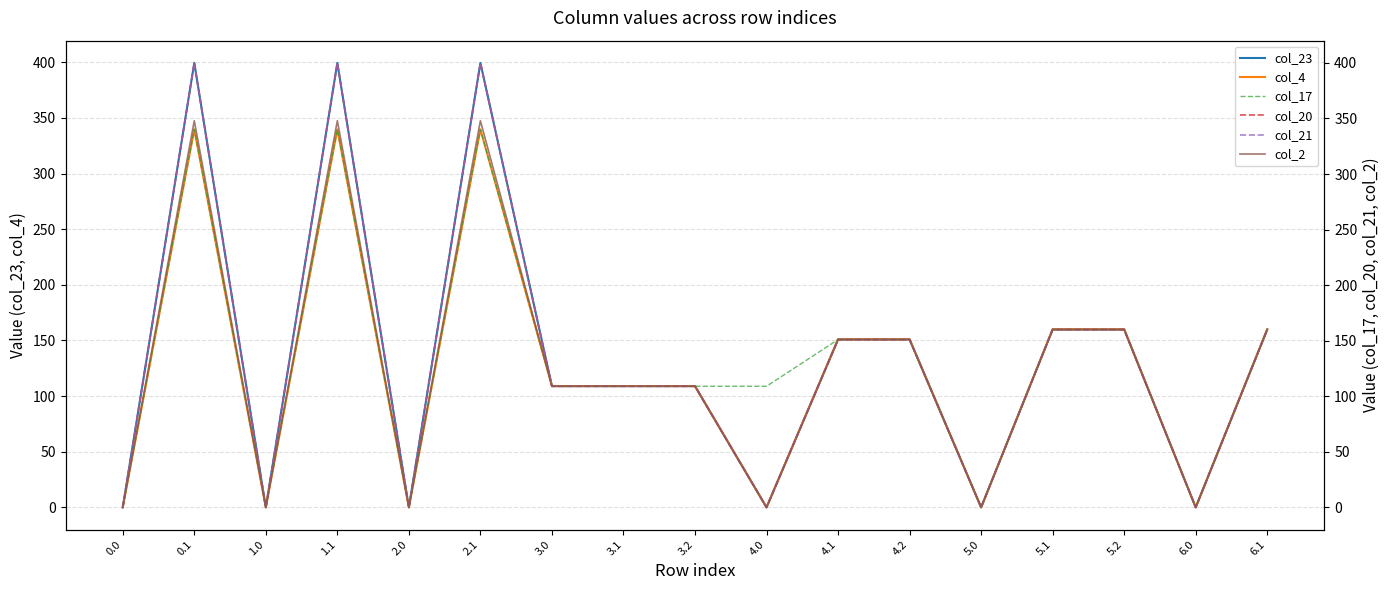

True or false: col_23 has a value of -221.3 at 5.0.

False